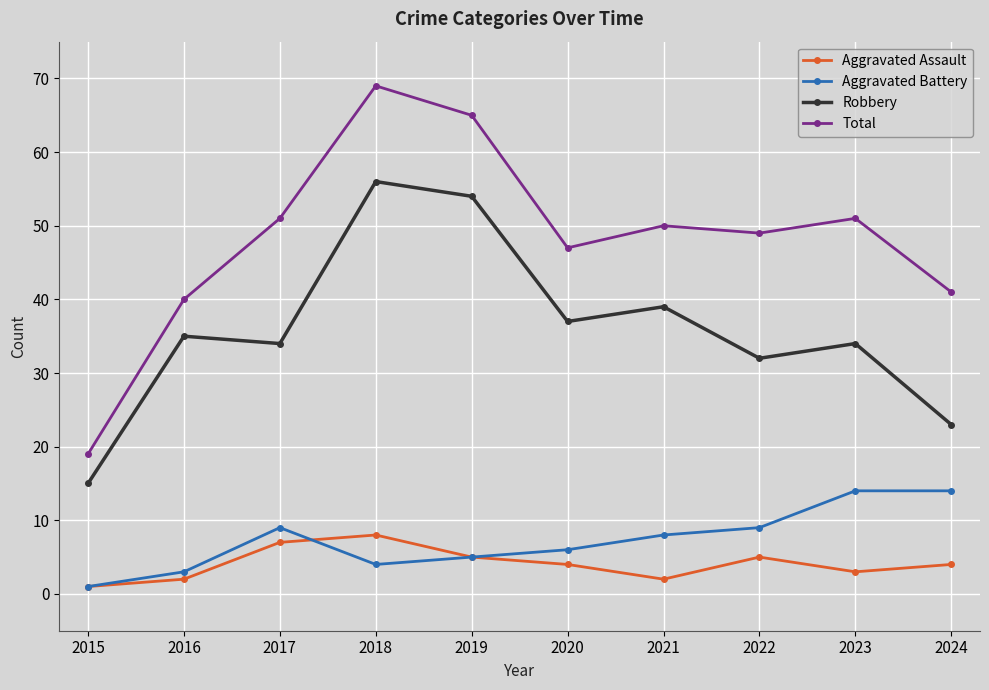

What is the sum of all Robbery values?

359